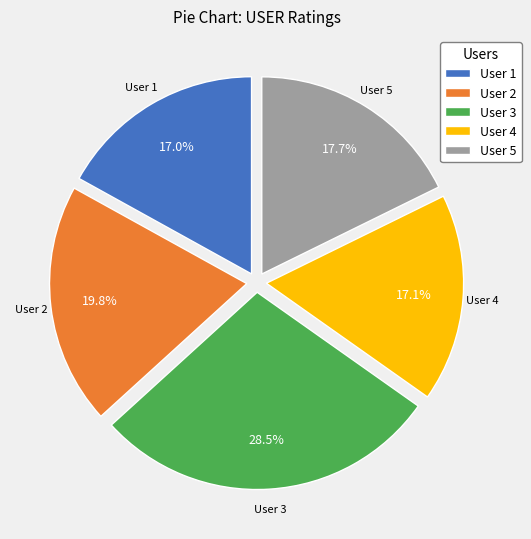

Approximately how many times larger is the value at User 1 compared to User 2?

0.9